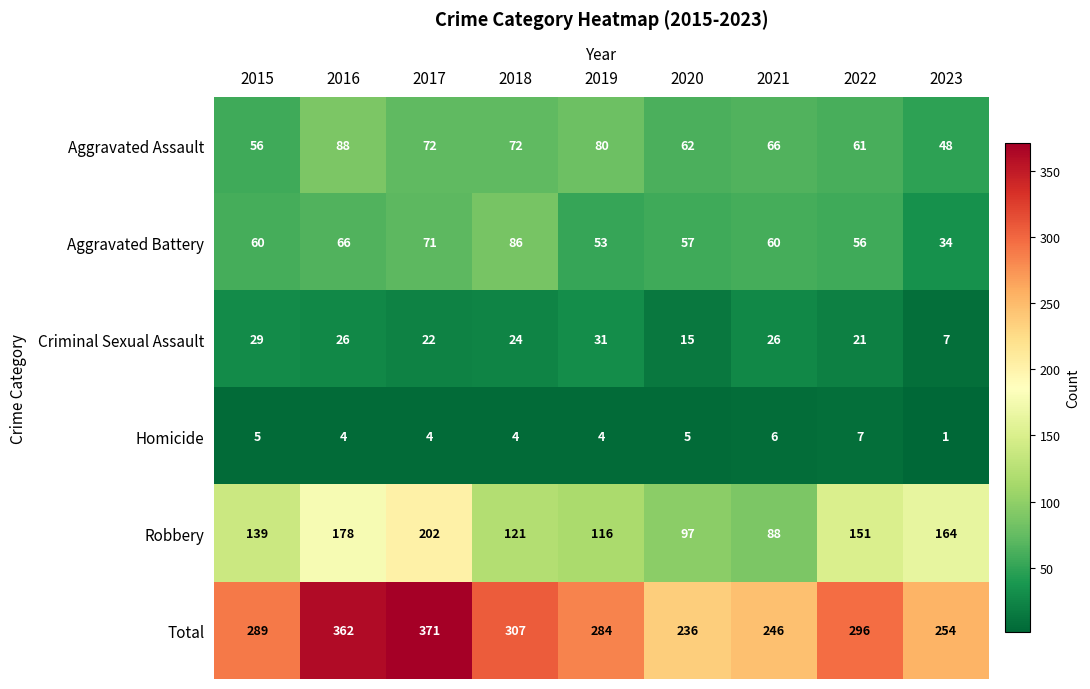

What is the sum of all Robbery values?

1256